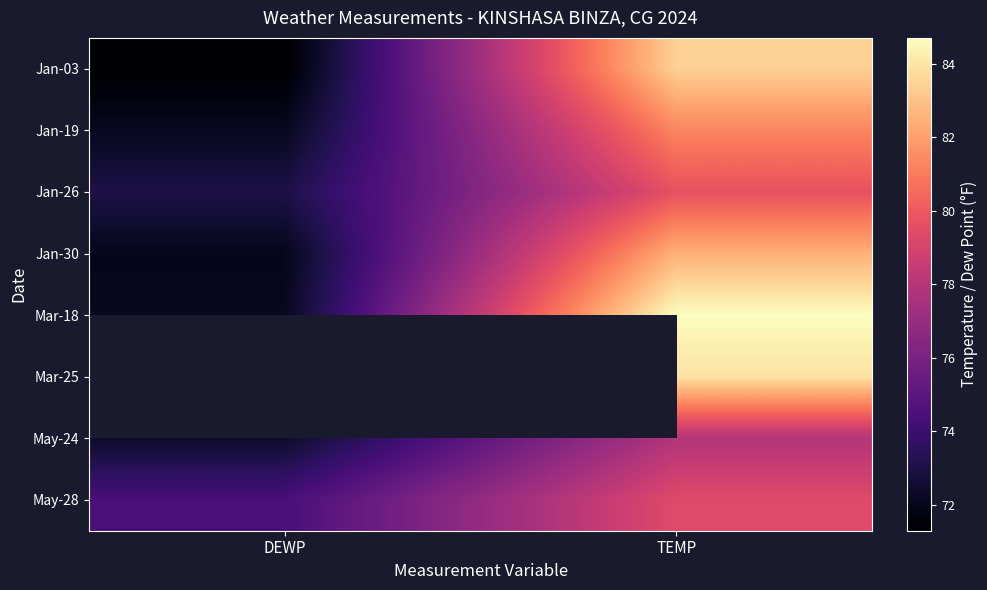

Count the number of data series in this chart.

8